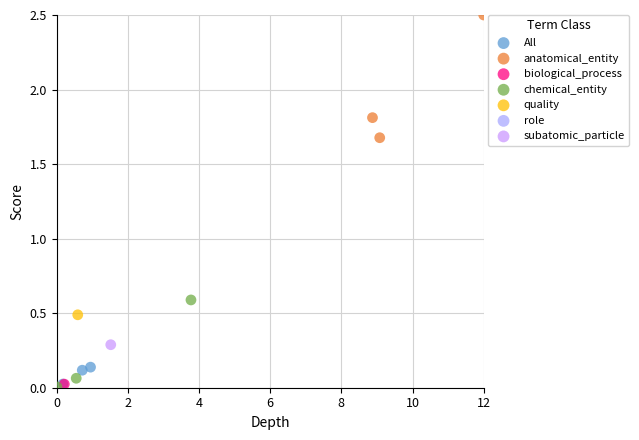

Which series reaches the maximum Y coordinate?

anatomical_entity